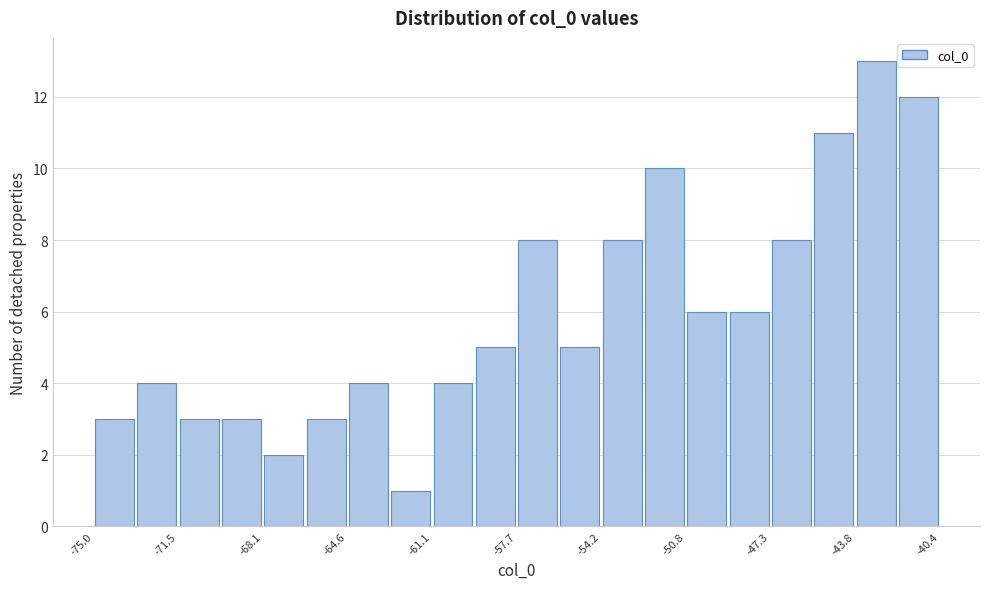

Read against the x-axis, roughly where is the centre of the tallest bar?

-43.0